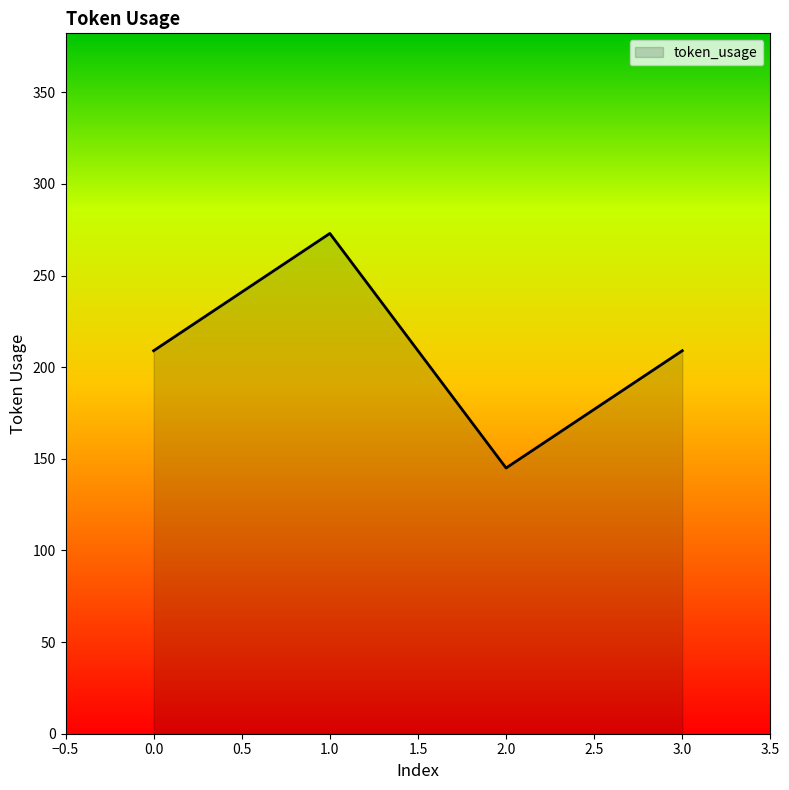

Reading right to left, list all the values displayed in this chart.

209	145	273	209